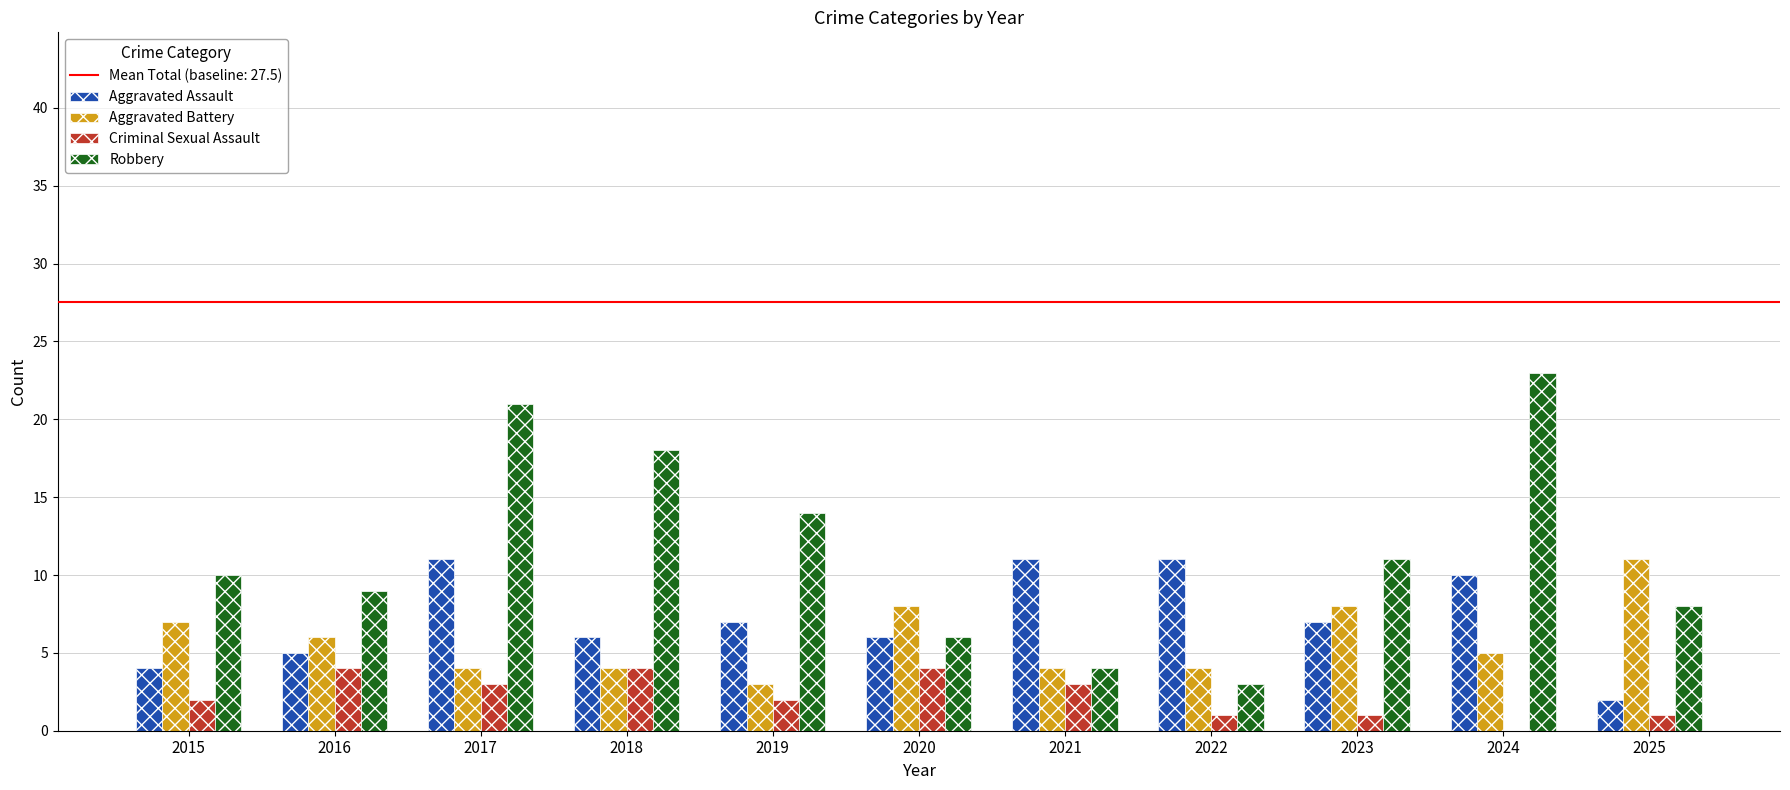

What is the highest value of the Aggravated Battery series?

11